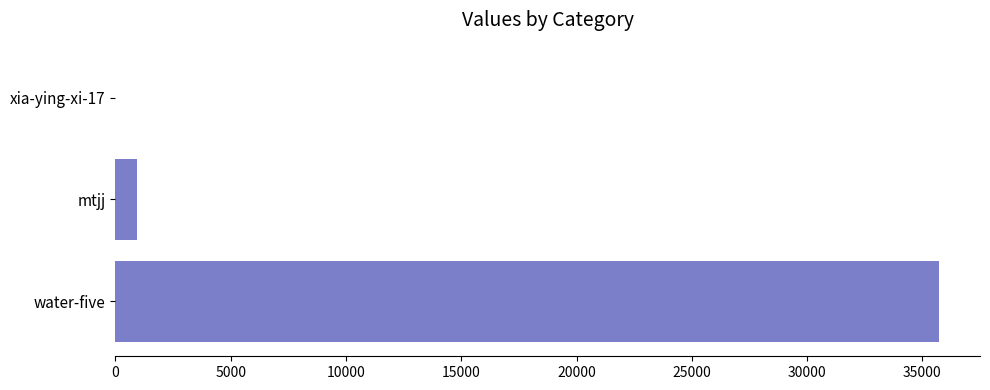

The chart shows a value of 923 at mtjj. True or false?

True